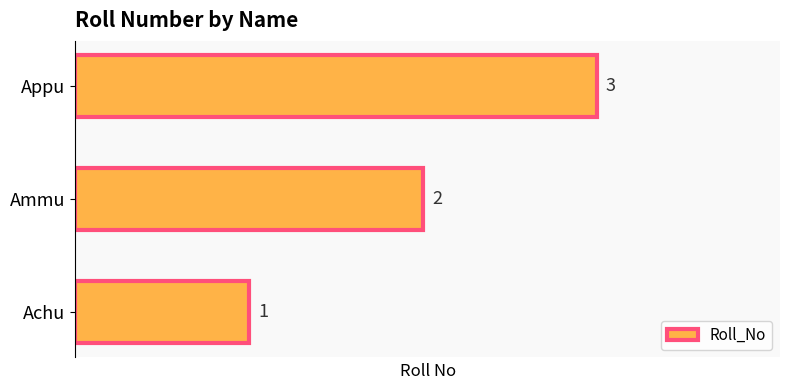

Count the number of data series in this chart.

1